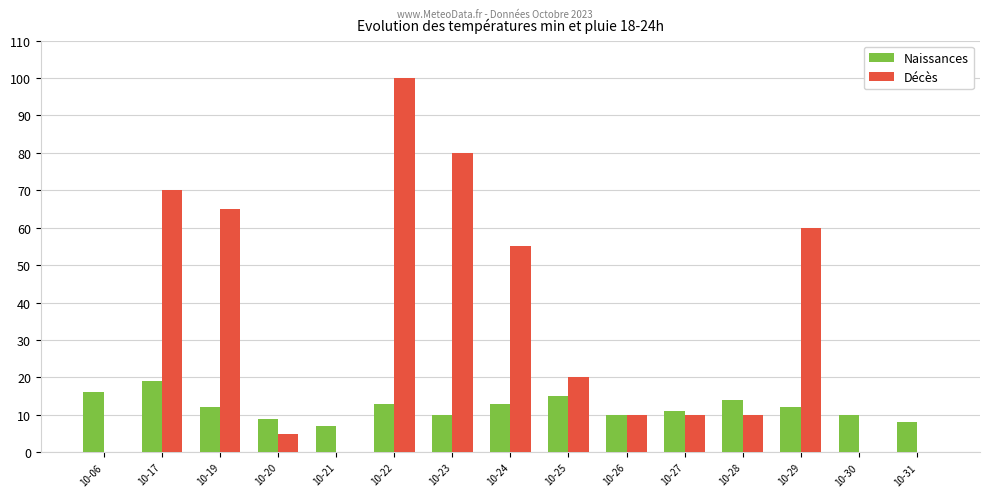

Read the Naissances value at 10-24, to the nearest 10.

10